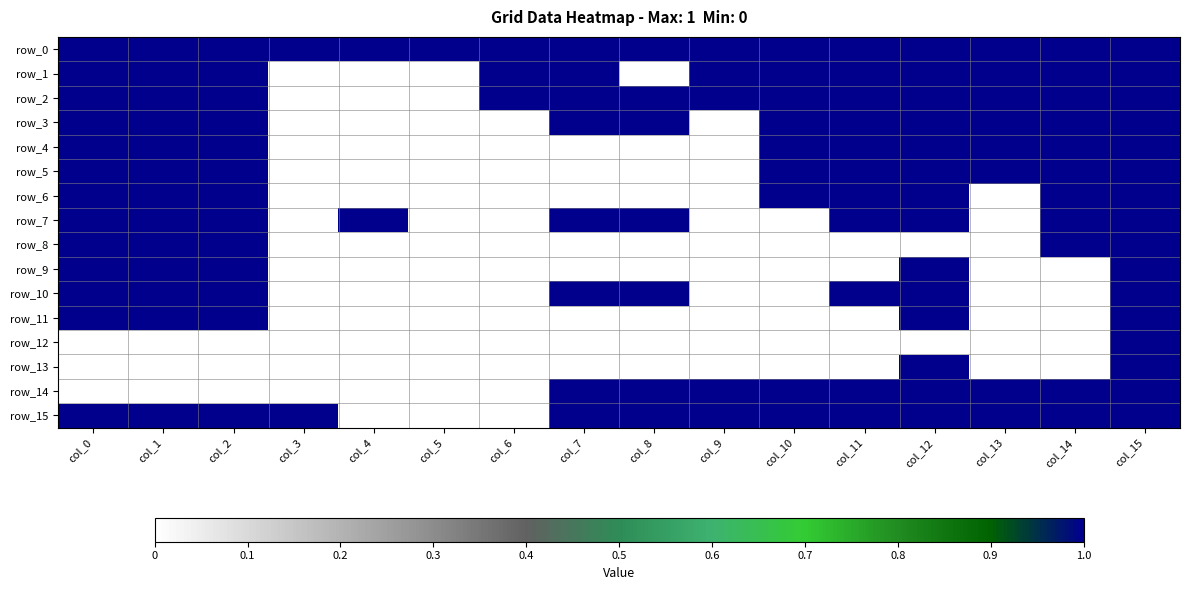

Which series has the largest range (max minus min)?

row_1